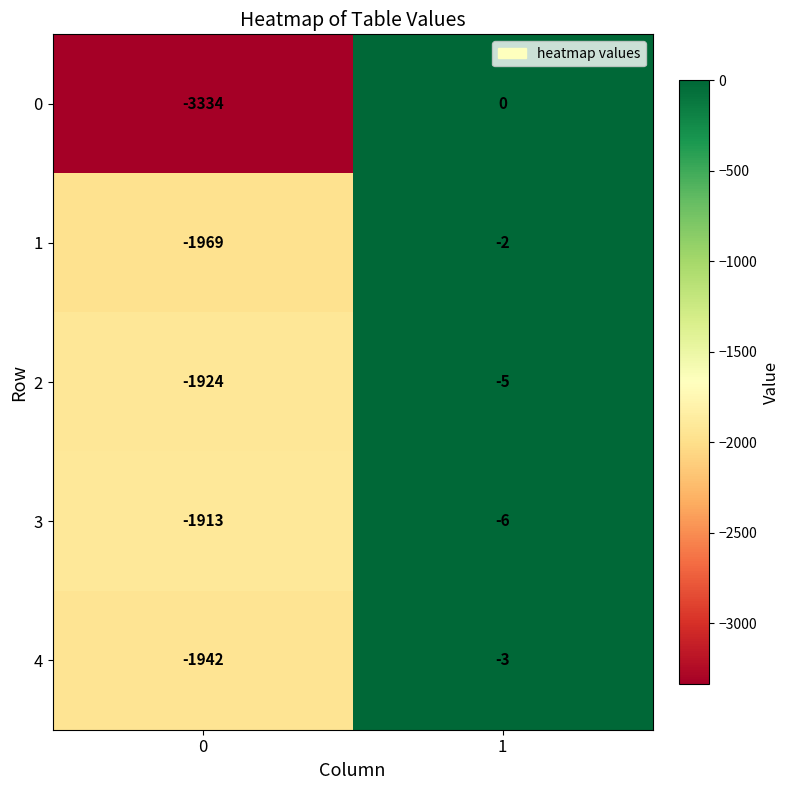

At 0, list the series in order from largest to smallest.

3, 2, 4, 1, 0